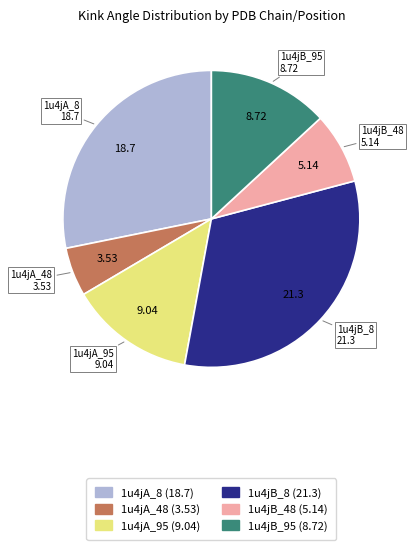

Do 1u4jB_8 (21.3) and 1u4jA_8 (18.7) together represent more than half of the pie?

Yes